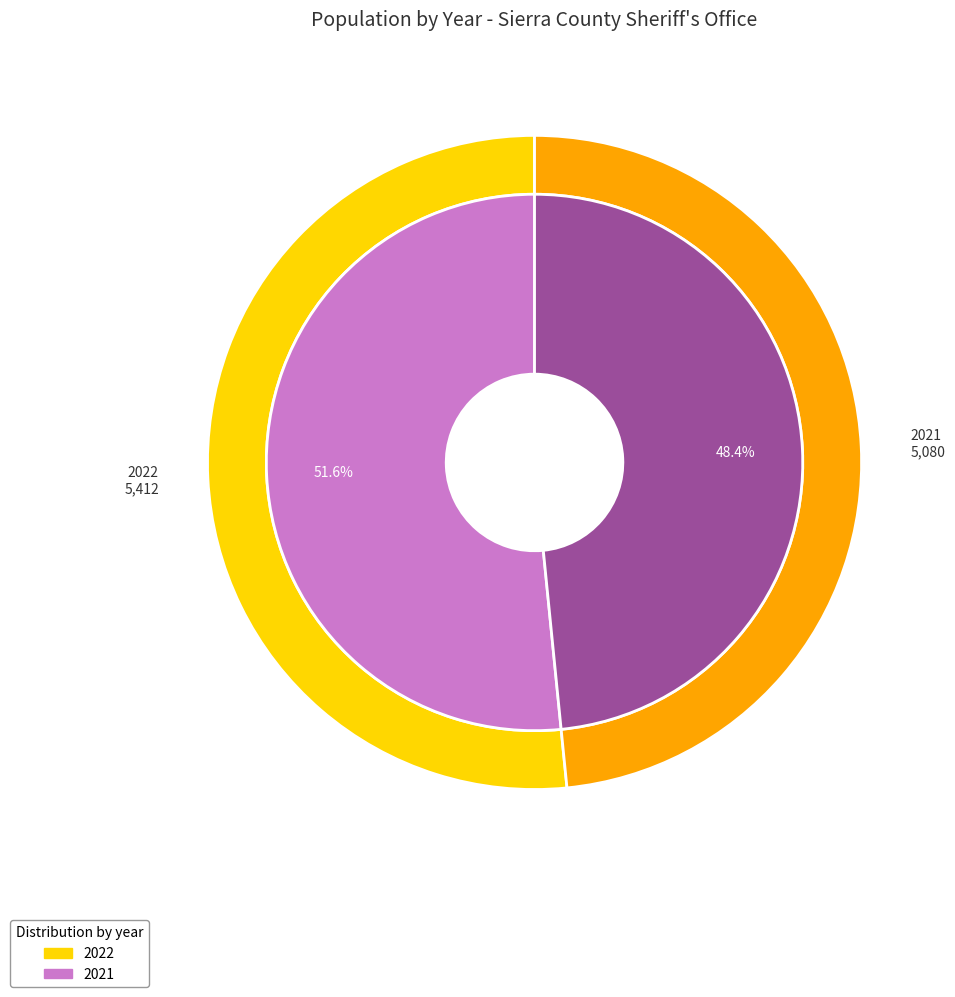

To the nearest percent, what percentage of the pie is 2021?

48%